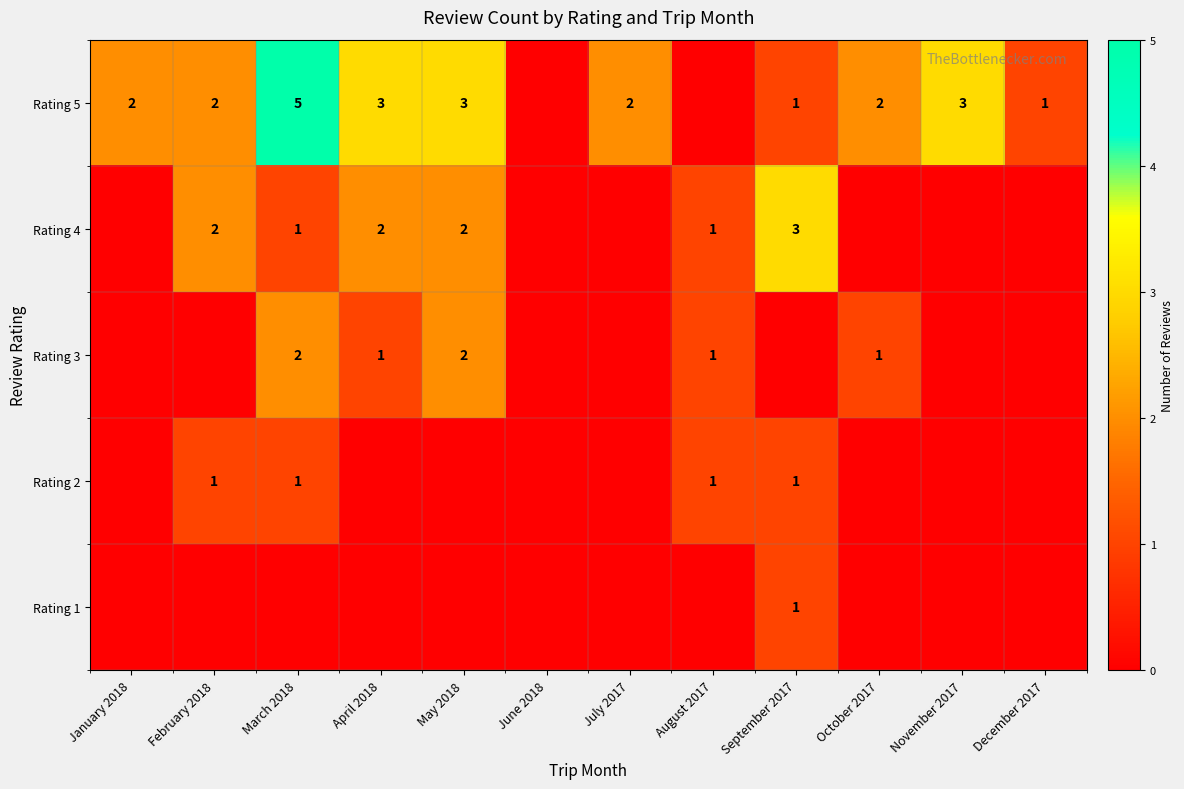

The value of Rating 5 at April 2018 is 3. True or false?

True